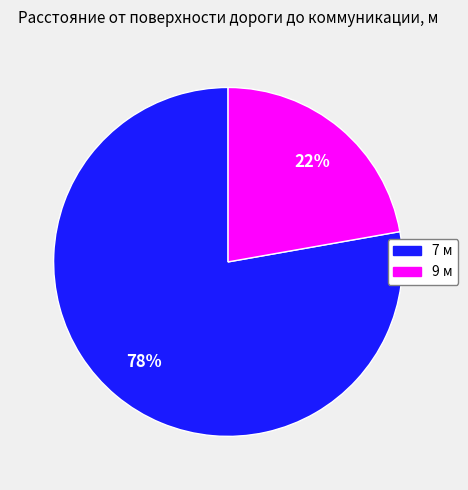

What percentage is the 9 м slice, to the nearest percent?

22%